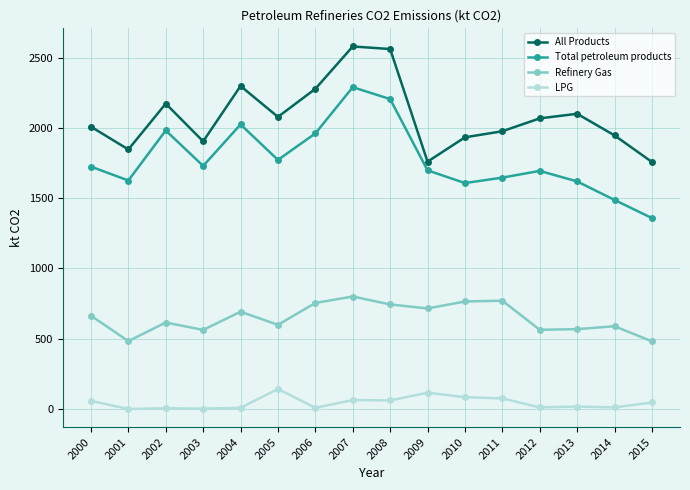

Is it true that All Products equals 2277.8 at 2006?

True